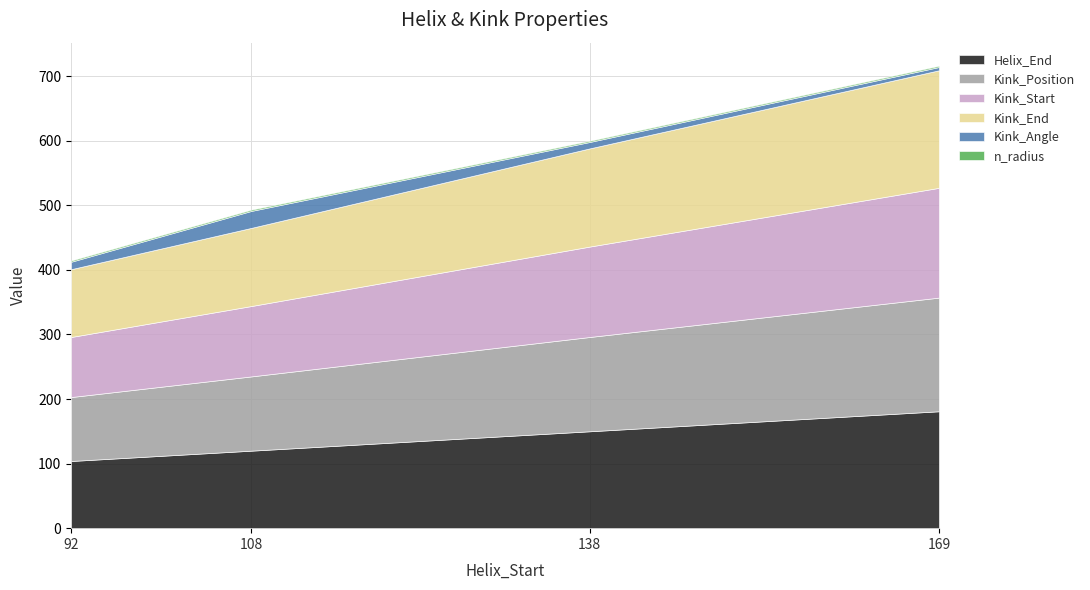

List the series in order of their peak value, lowest first.

n_radius, Kink_Angle, Kink_Start, Kink_Position, Helix_End, Kink_End